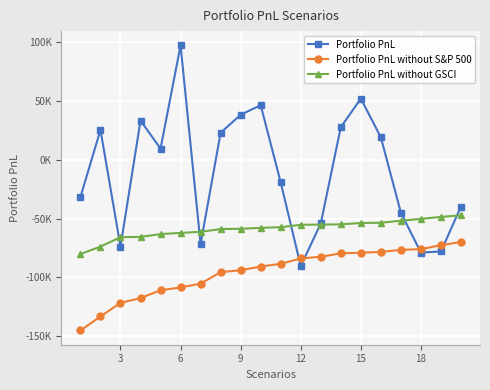

Is this an area chart (filled region under the line)?

No